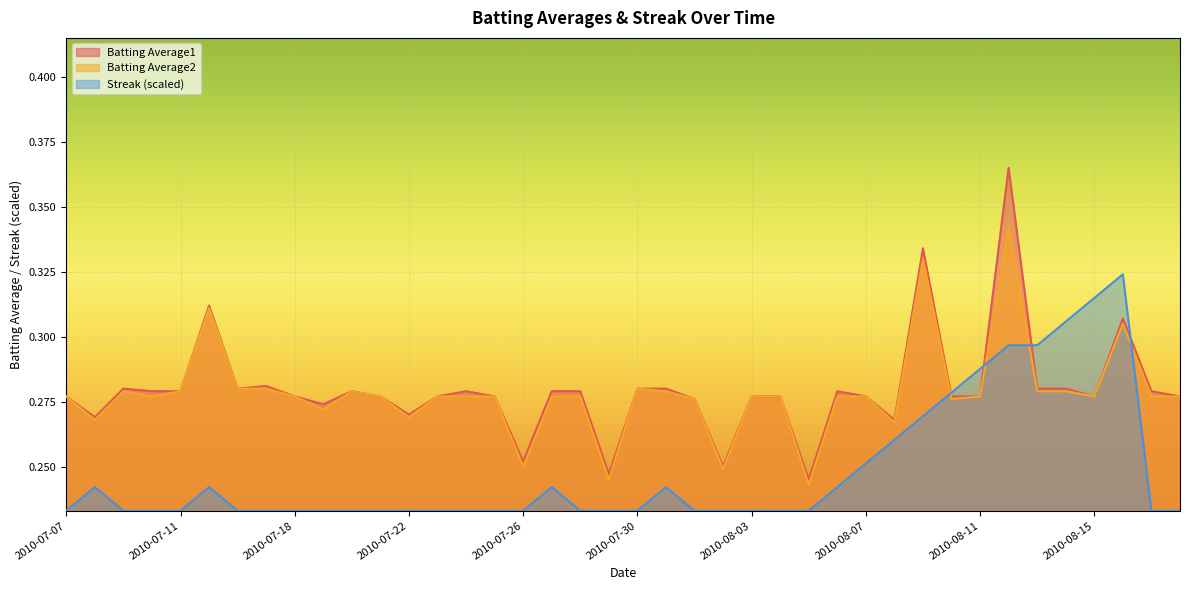

Which has a higher value, 2010-08-06 or 2010-07-25?

2010-08-06